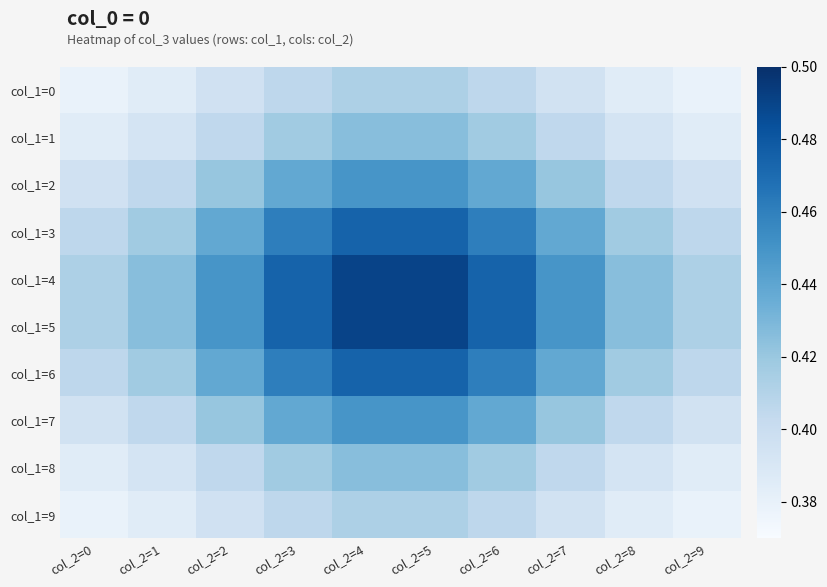

Which category has the lowest value across all series?

col_2=0